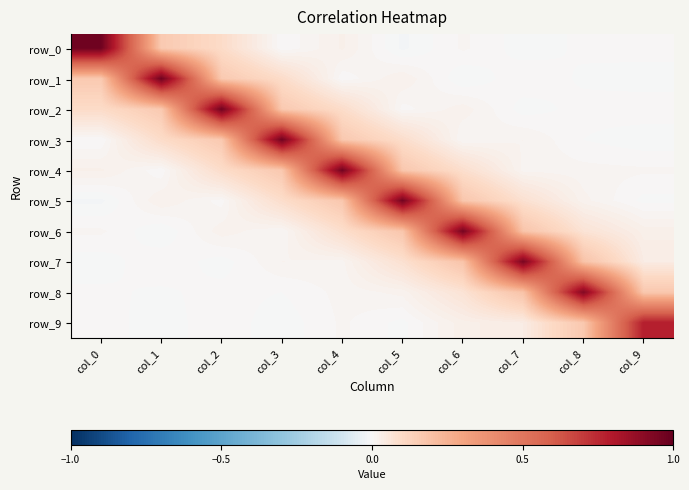

Reading left to right, what are all the values shown in this chart?

row_0: 1.0	0.2	0.1	0.0	0.0	-0.0	0.0	-0.0	0.0	0.0
row_1: 0.2	1.0	0.2	0.1	0.0	0.0	-0.0	0.0	-0.0	-0.0
row_2: 0.1	0.2	1.0	0.2	0.1	0.0	0.0	-0.0	0.0	0.0
row_3: 0.0	0.1	0.2	1.0	0.2	0.1	0.0	0.0	-0.0	-0.0
row_4: 0.0	0.0	0.1	0.2	1.0	0.2	0.1	0.0	0.0	0.0
row_5: -0.0	0.0	0.0	0.1	0.2	1.0	0.2	0.1	0.0	-0.0
row_6: 0.0	-0.0	0.0	0.0	0.1	0.2	1.0	0.2	0.1	0.0
row_7: -0.0	0.0	-0.0	0.0	0.0	0.1	0.2	0.9	0.2	0.0
row_8: 0.0	-0.0	0.0	-0.0	0.0	0.0	0.1	0.2	0.9	0.2
row_9: 0.0	-0.0	0.0	-0.0	0.0	-0.0	0.0	0.0	0.2	0.8